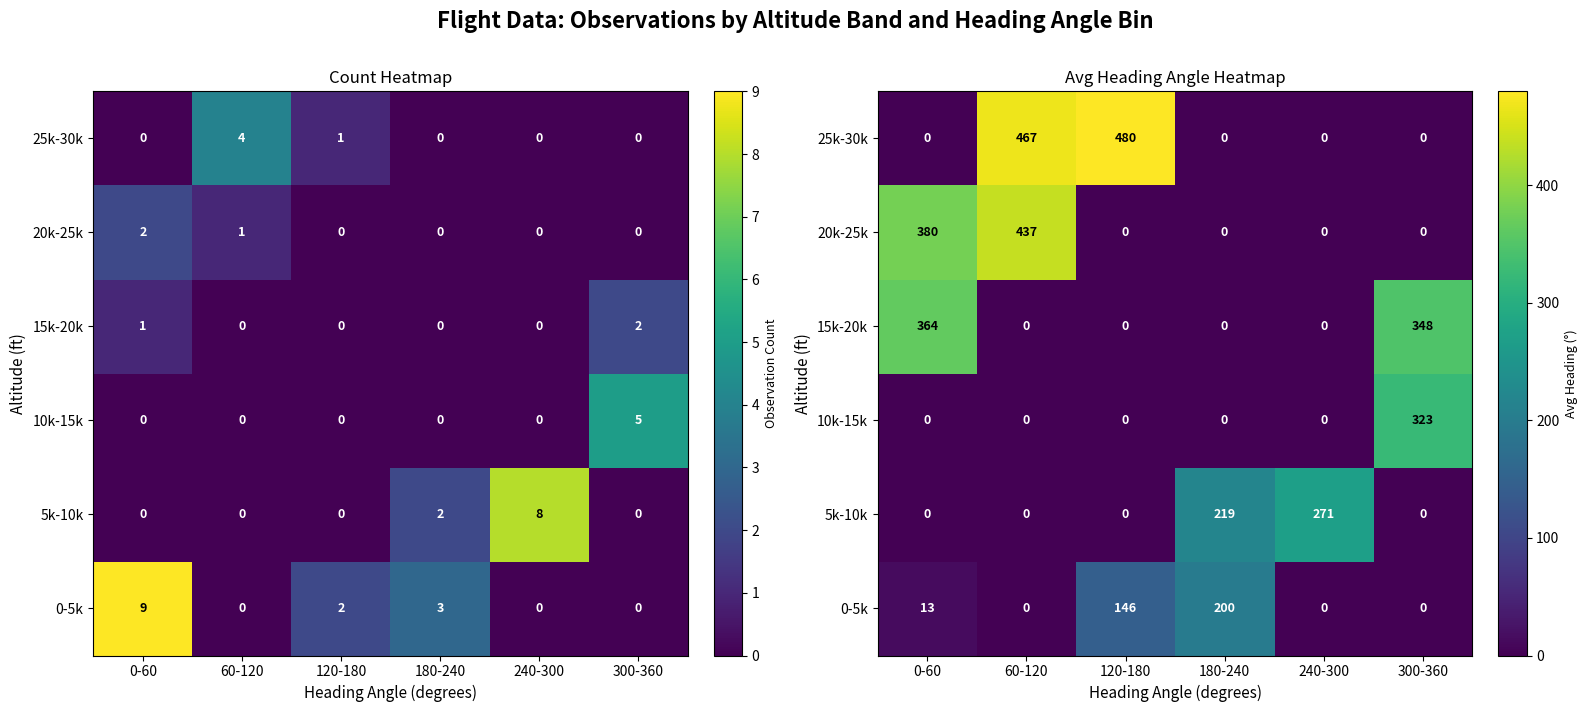

Is it true that 0-5k equals 0.0 at 240-300?

True